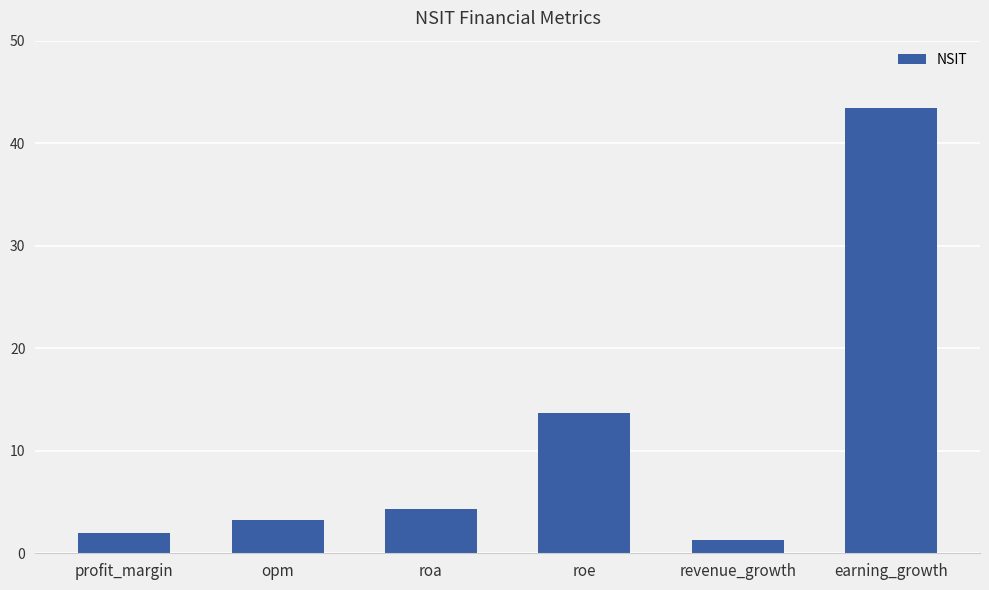

Between earning_growth and roe, which is larger?

earning_growth